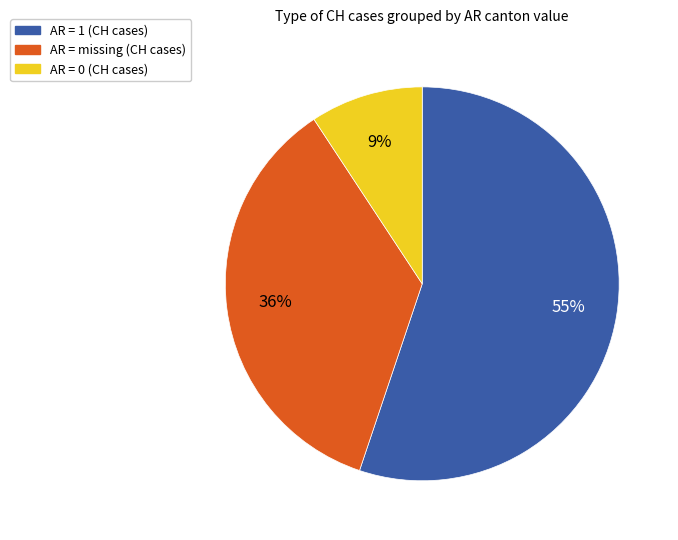

To the nearest percent, what is the difference between the largest and smallest slice percentages?

46%